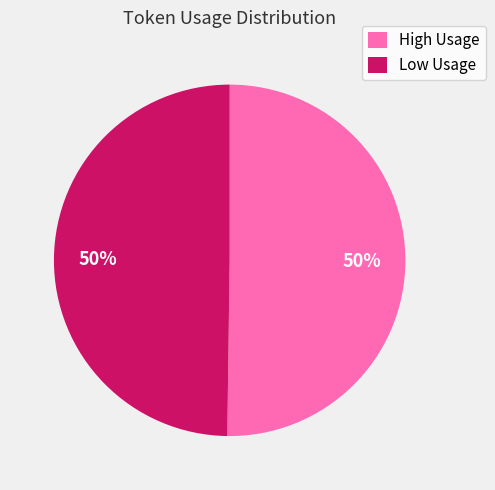

What is the ratio of the value at High Usage to the value at Low Usage?

1.0